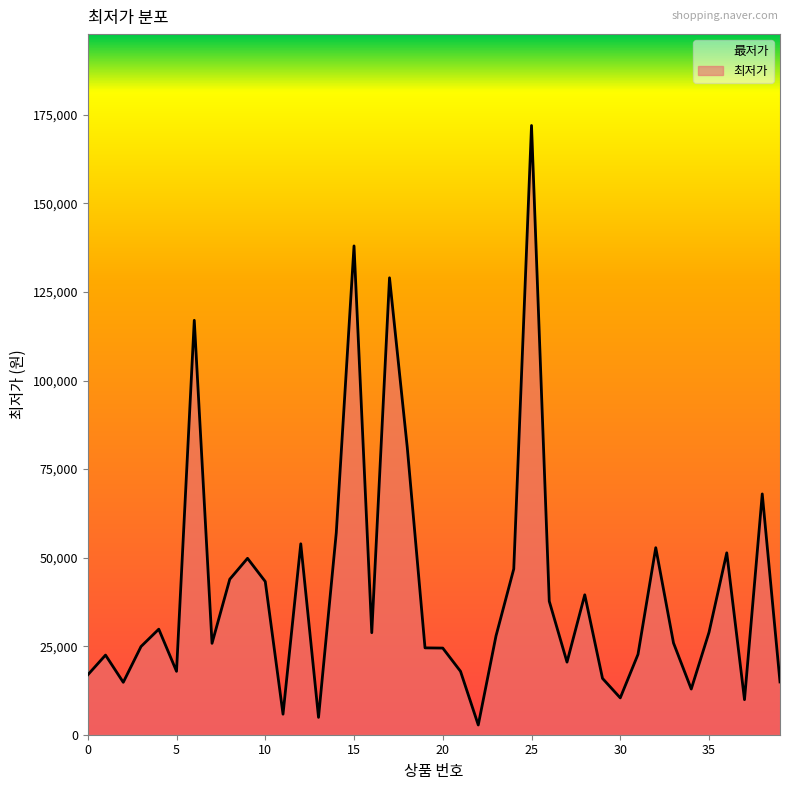

How many data points are less than 27900?

20